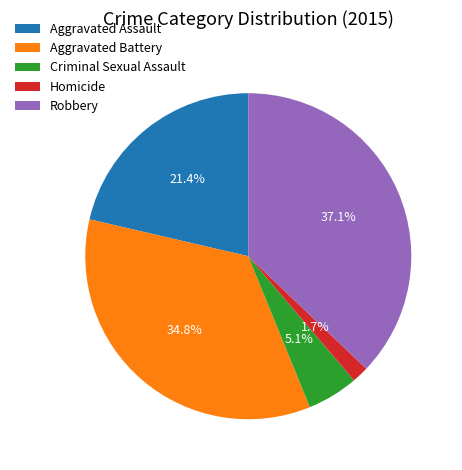

Combined, do Criminal Sexual Assault and Aggravated Assault account for over 50%?

No